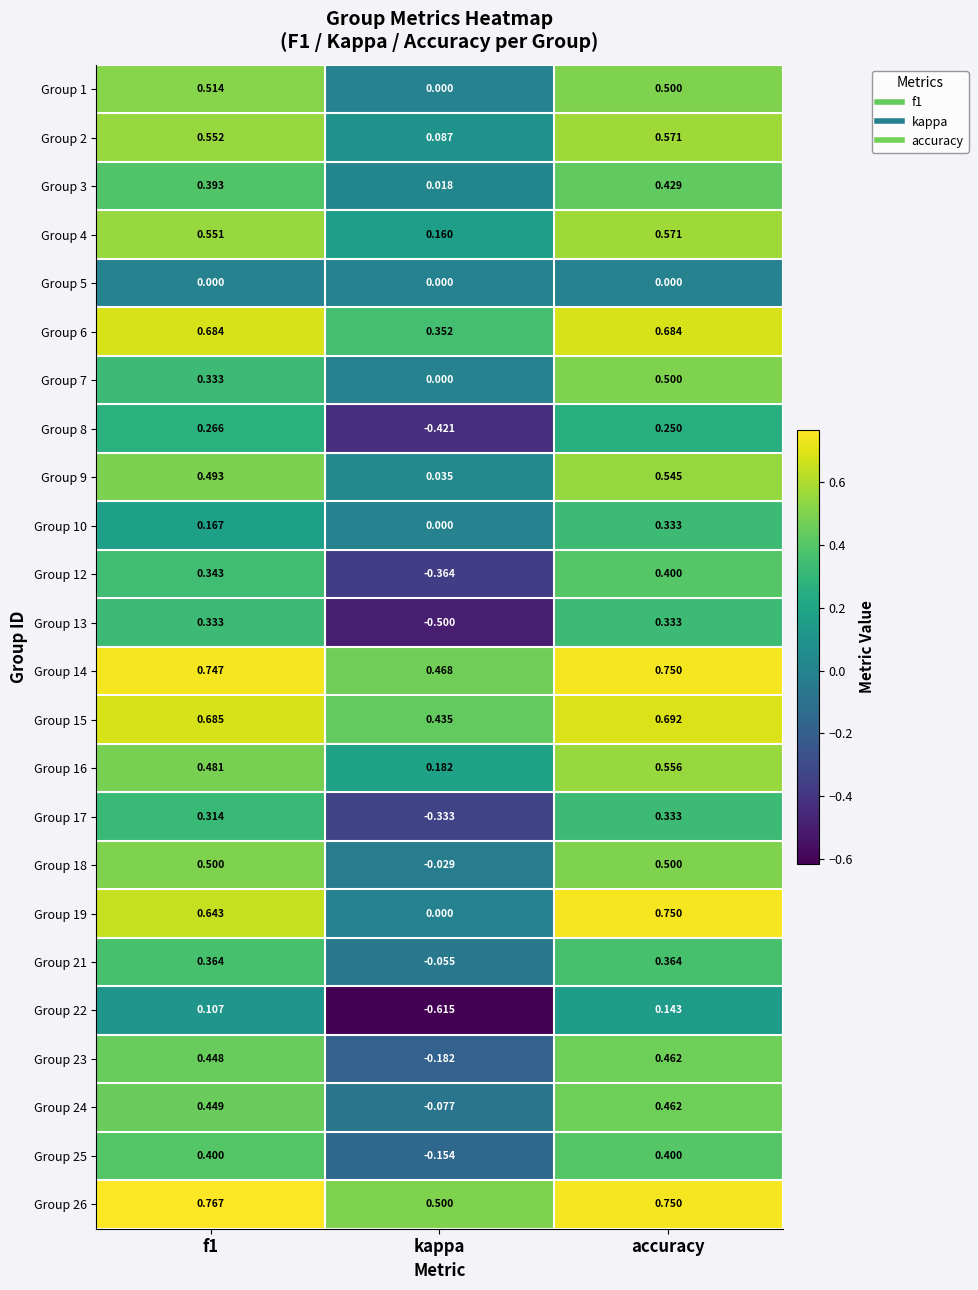

Where is Group 9 nearest to the value 0?

kappa